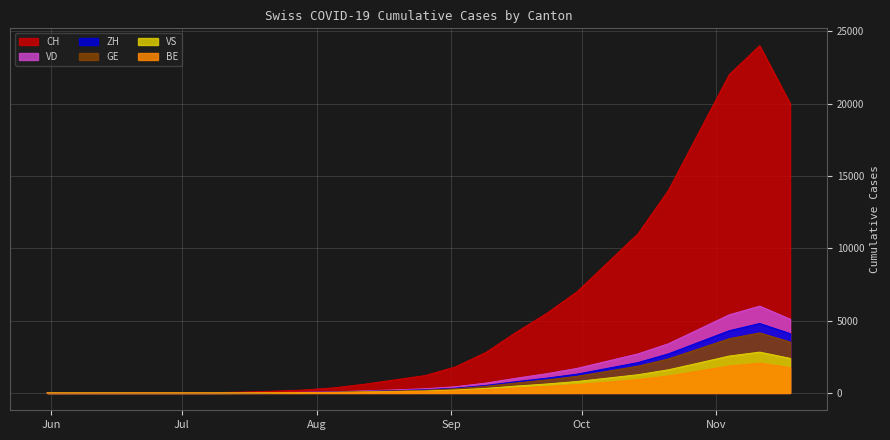

Which series has the largest range (max minus min)?

CH